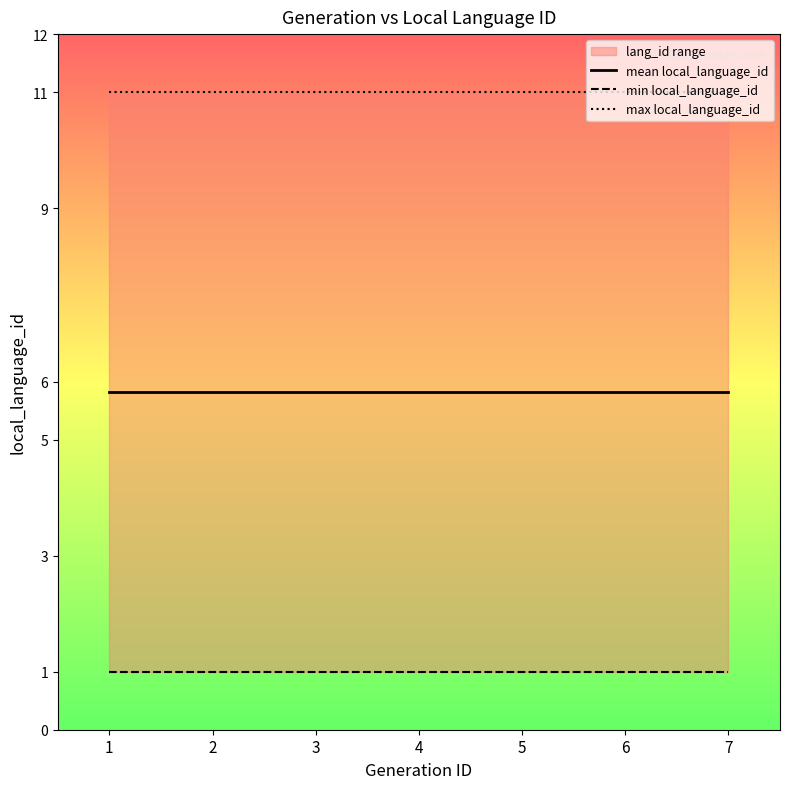

Which series has the widest spread of values?

mean local_language_id